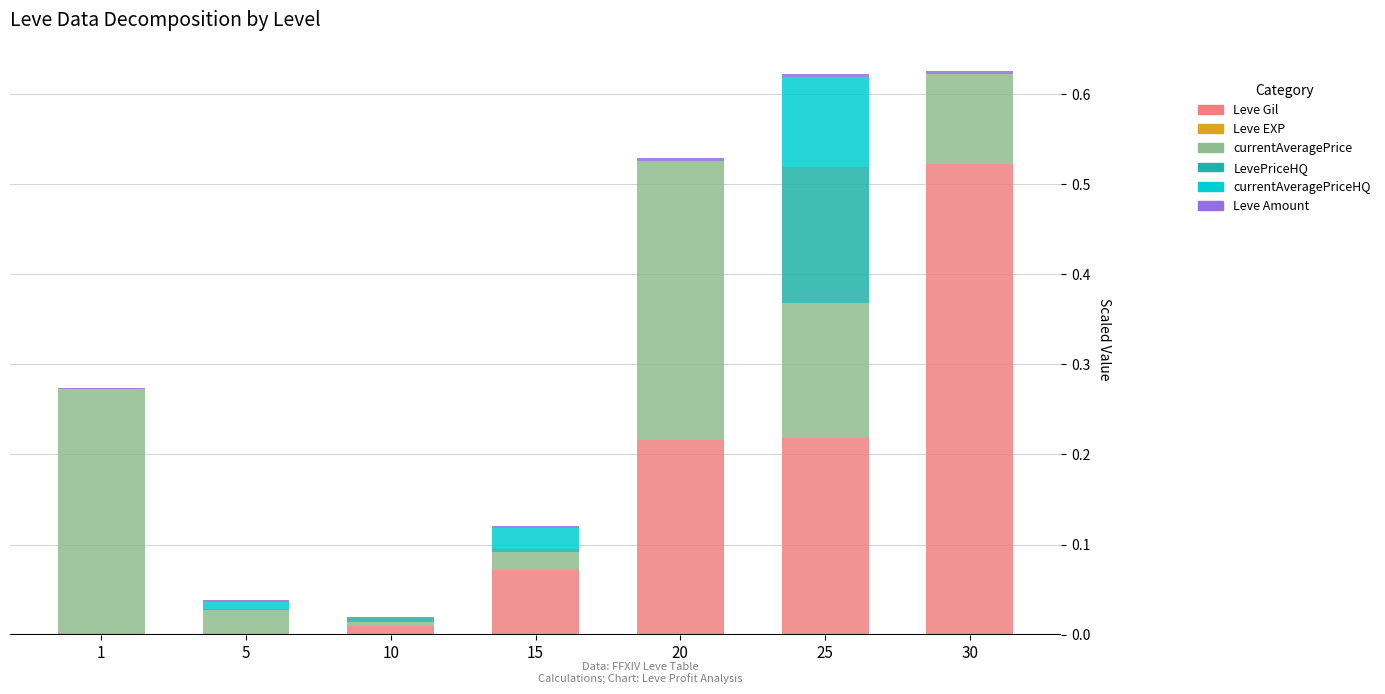

Does the chart contain stacked bars?

Yes